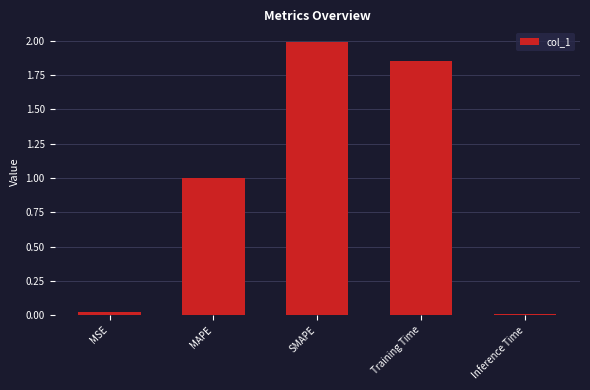

True or false: the data shows 2.0 at SMAPE.

True